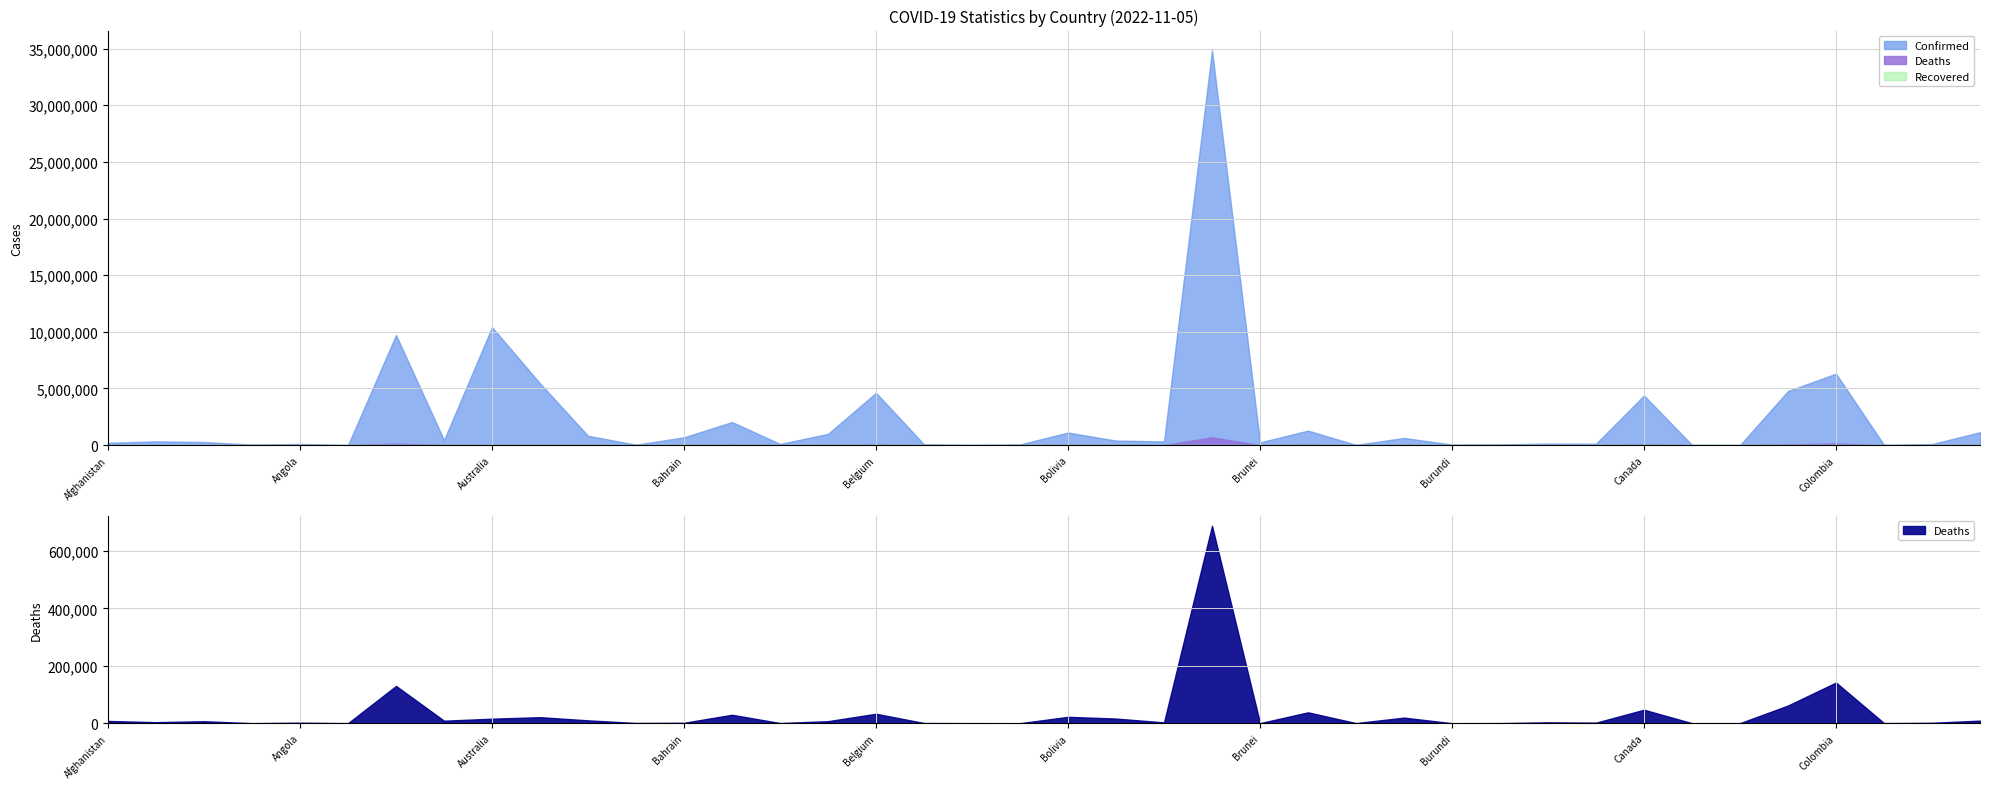

How many data points in Deaths are less than 3593?

20